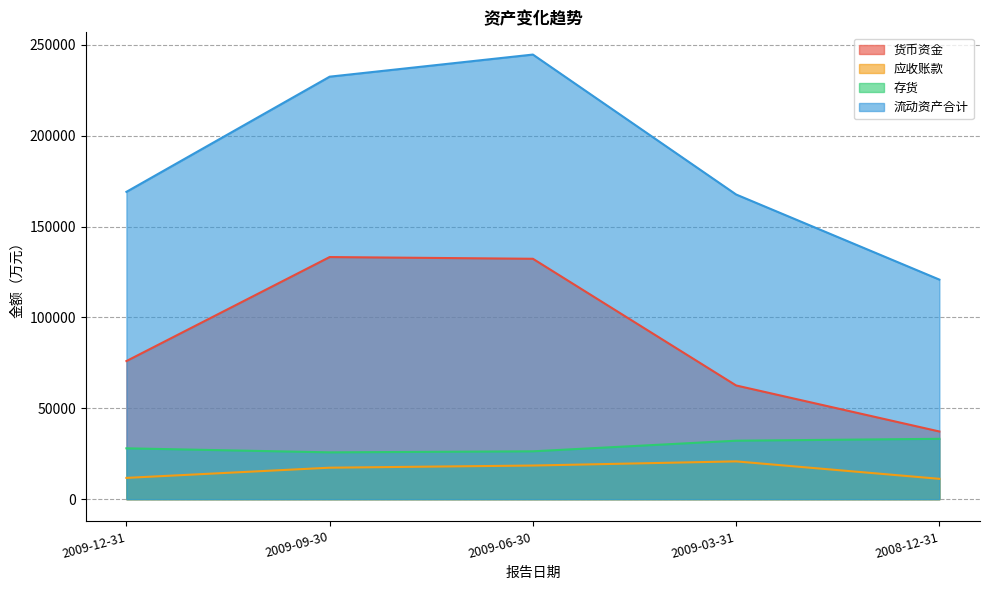

Between 2009-09-30 and 2009-12-31, which is larger?

2009-09-30